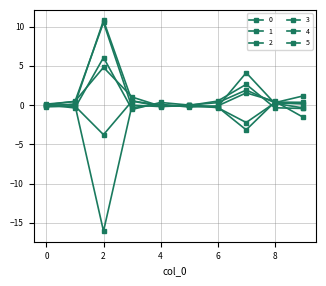

Is this an area chart (filled region under the line)?

No